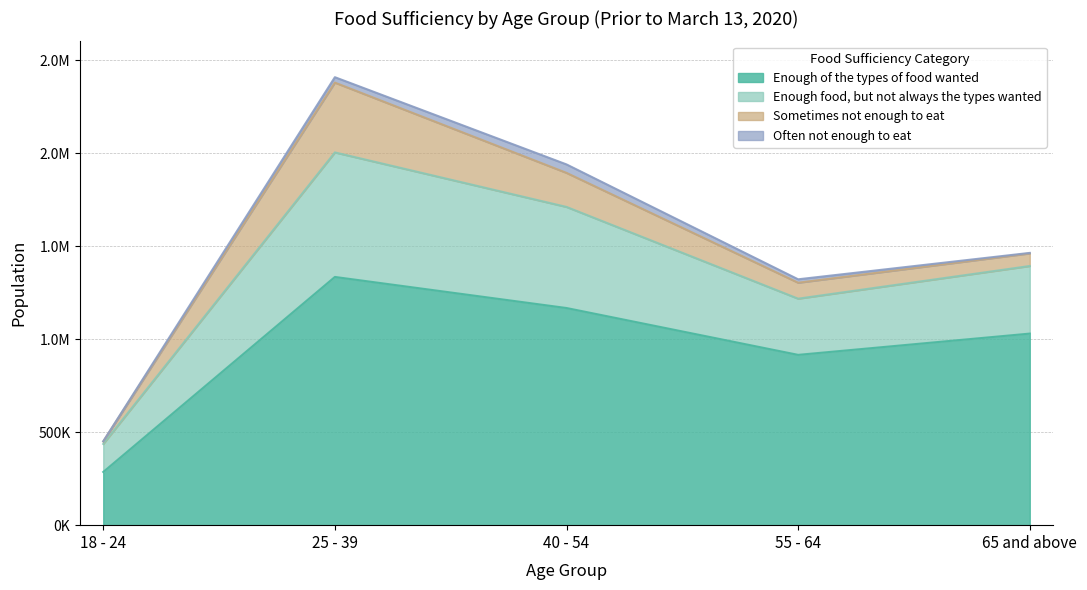

Does the chart have visible grid lines?

Yes